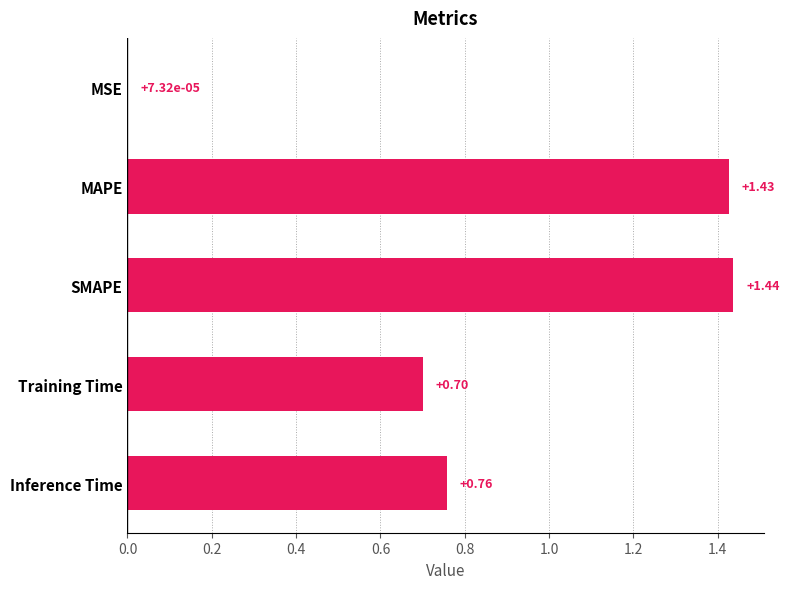

What is the sum of the values at SMAPE and Training Time?

2.1